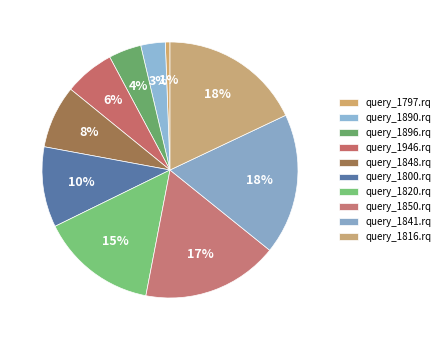

Is the sum of query_1800.rq and query_1820.rq greater than half?

No